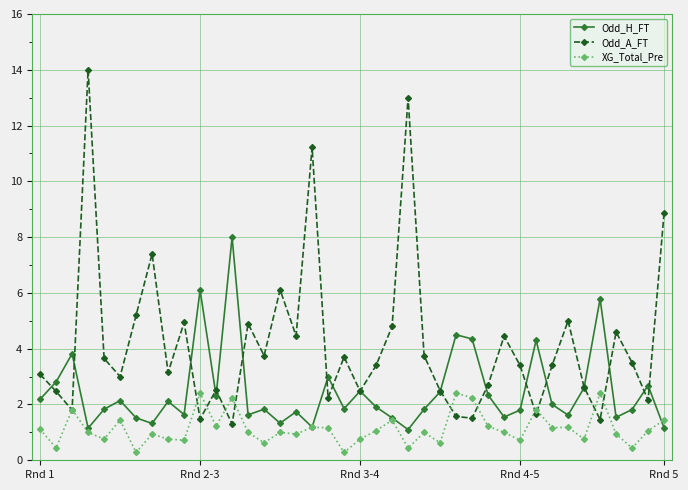

Rank the series by their average value, from lowest to highest.

XG_Total_Pre, Odd_H_FT, Odd_A_FT